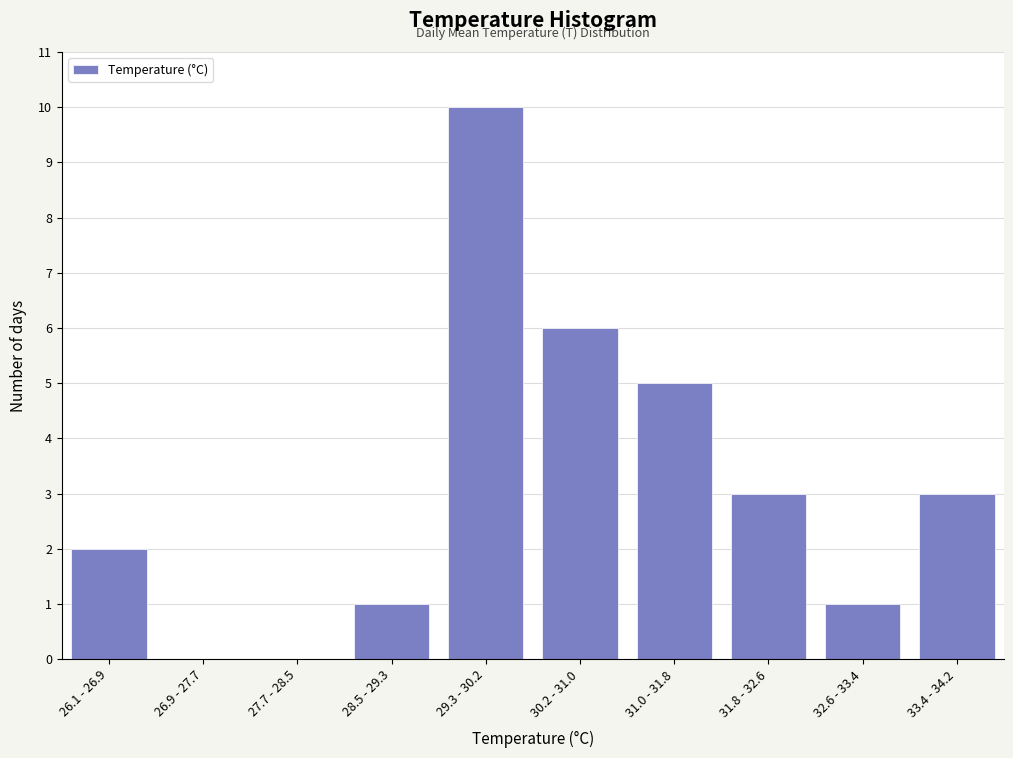

Reading right to left, list all the values displayed in this chart.

33.4 - 34.2=3	32.6 - 33.4=1	31.8 - 32.6=3	31.0 - 31.8=5	30.2 - 31.0=6	29.3 - 30.2=10	28.5 - 29.3=1	27.7 - 28.5=0	26.9 - 27.7=0	26.1 - 26.9=2